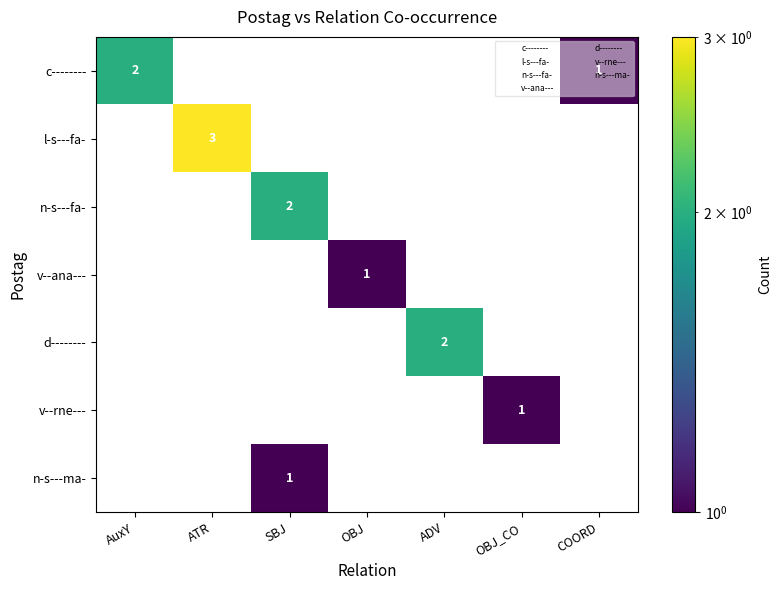

How many values in v--rne--- are above zero?

1